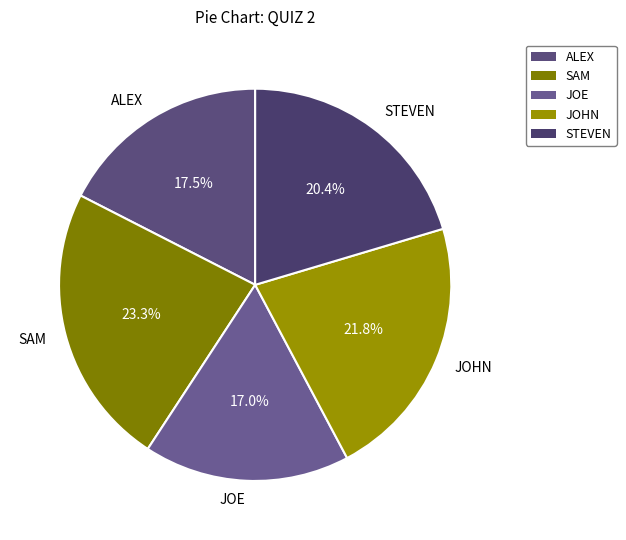

Does SAM account for over 50% of the chart?

No